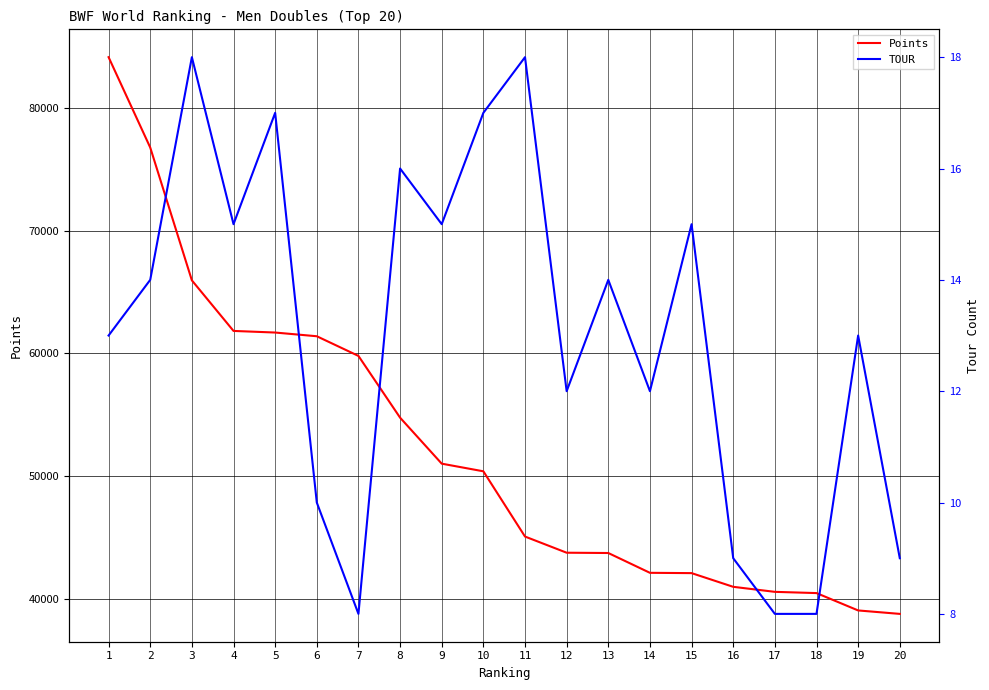

What is the value of the TOUR point at the 8th from the left?

16.0